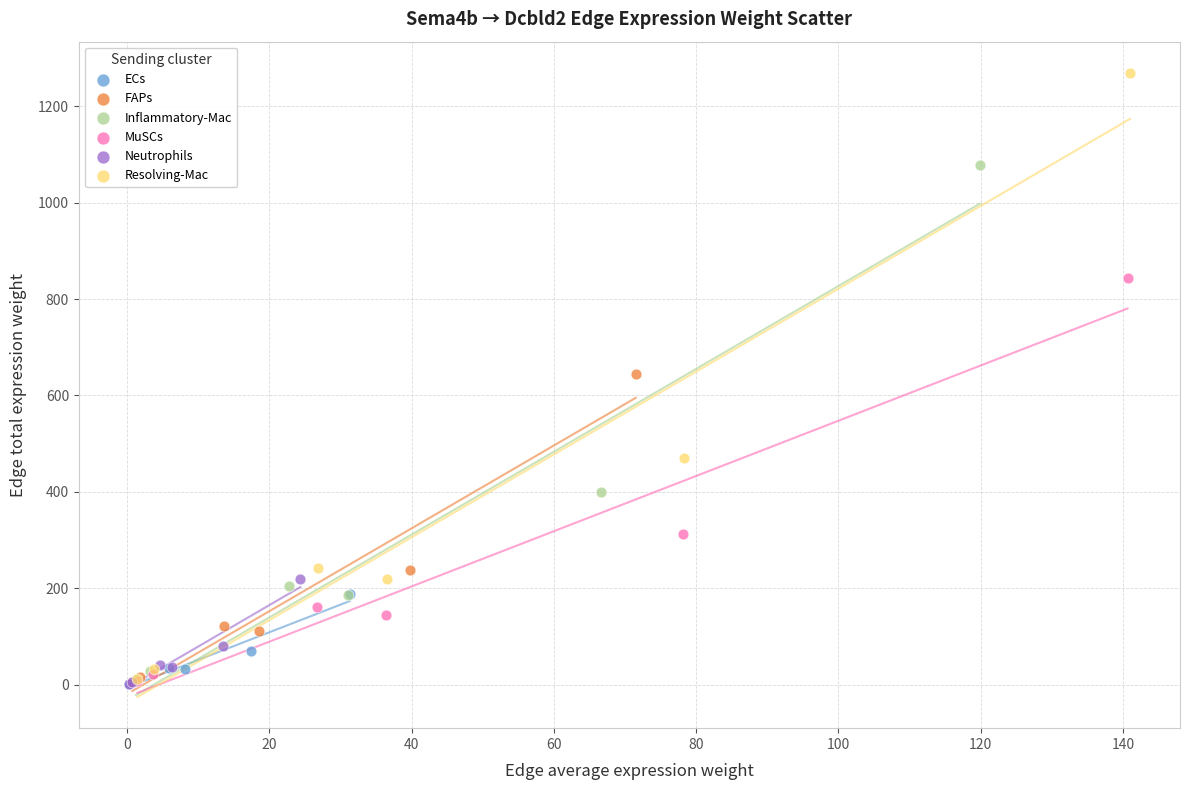

Which series reaches the maximum Y coordinate?

Resolving-Mac